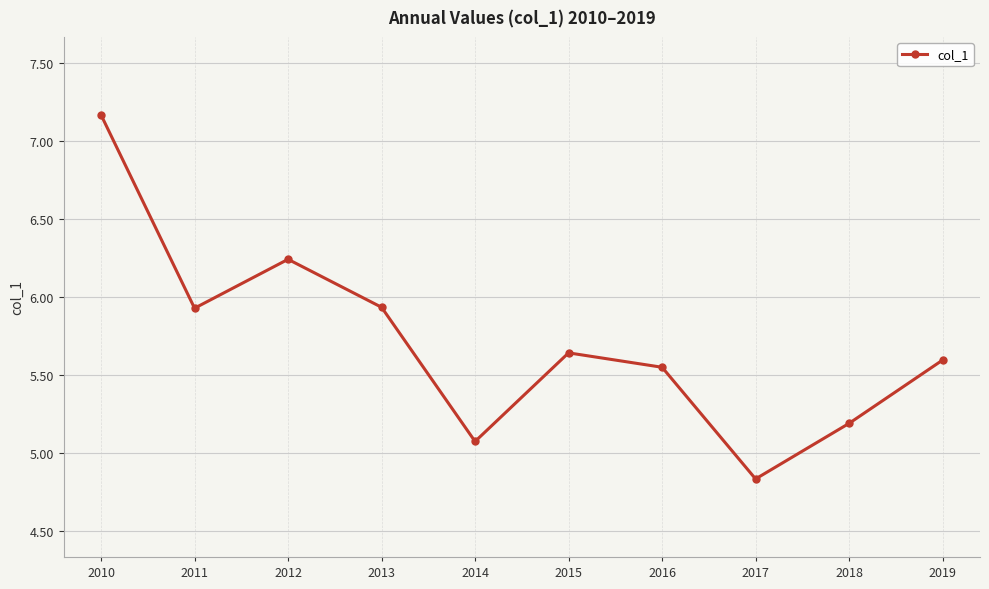

Where is the first local maximum?

2012